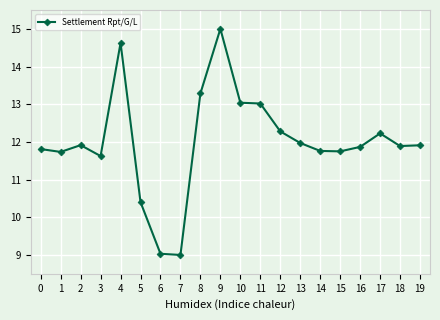

What is the difference between the values at 1 and 17?

0.5